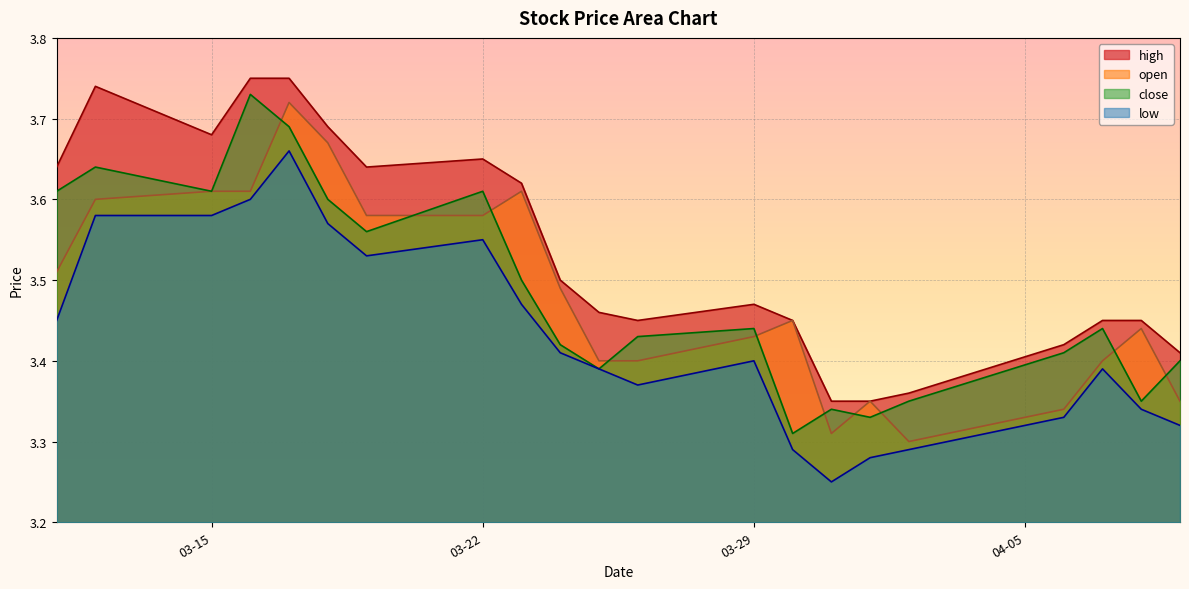

How many low values are between 3 and 4?

21